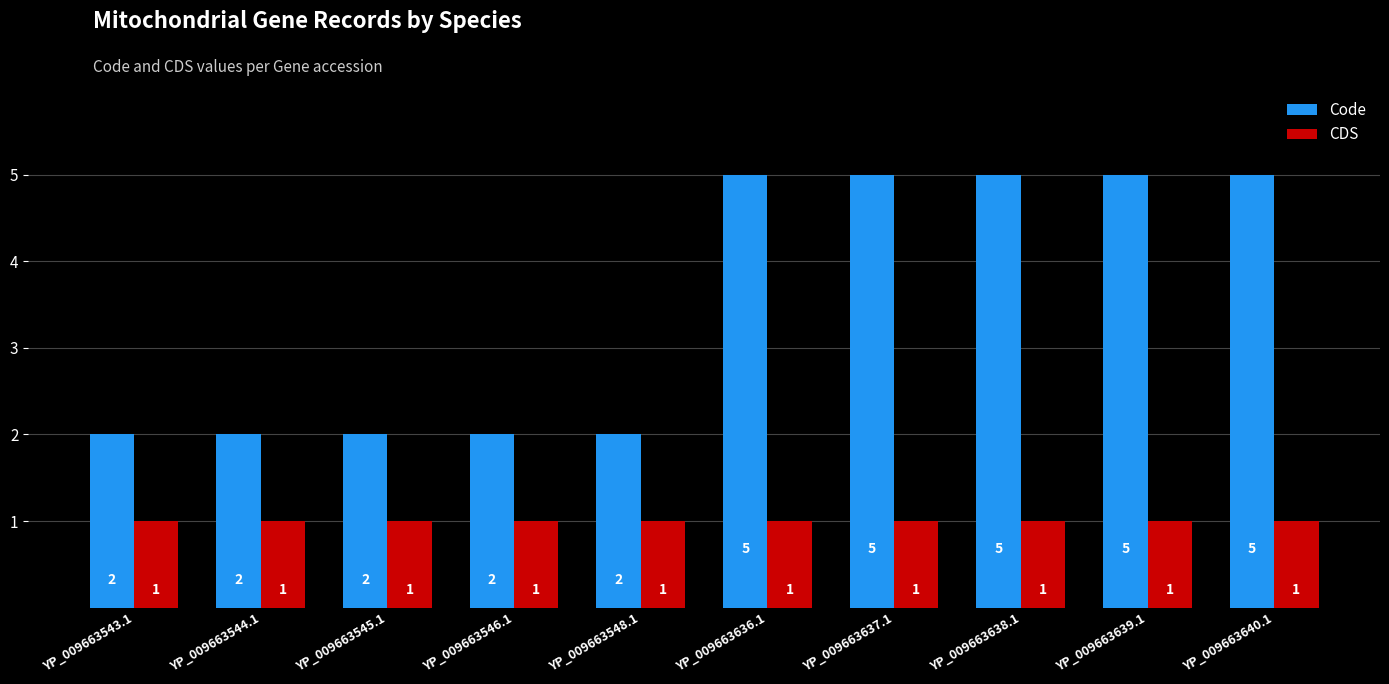

Which series has the largest range (max minus min)?

Code